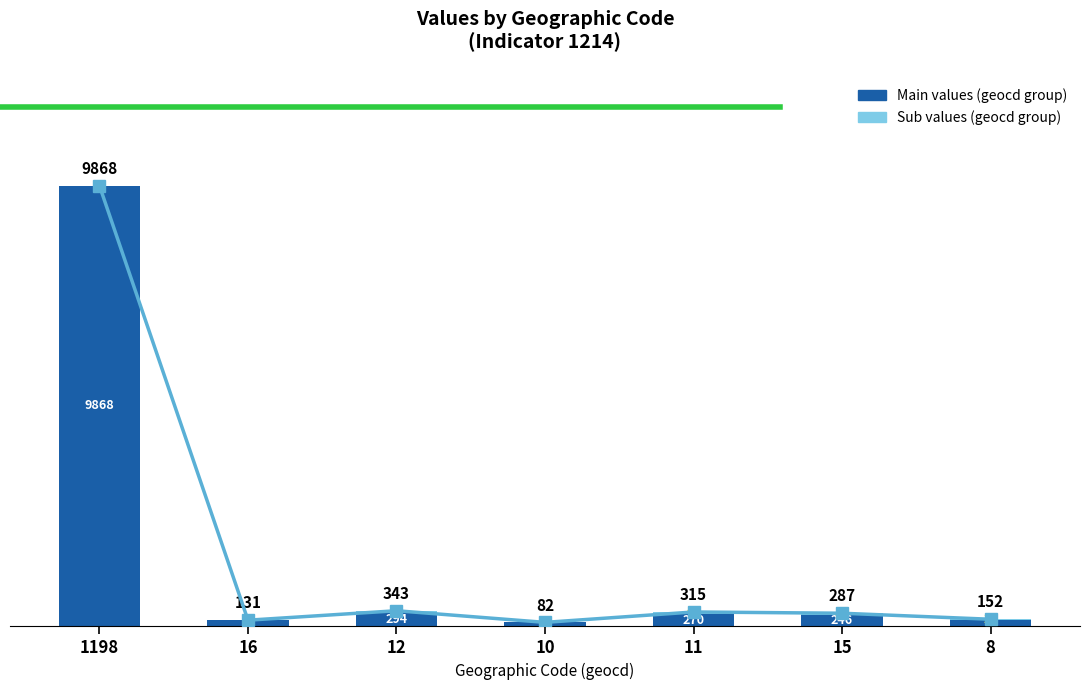

What is the value of the Total trend bar at the 2nd from the left?

131